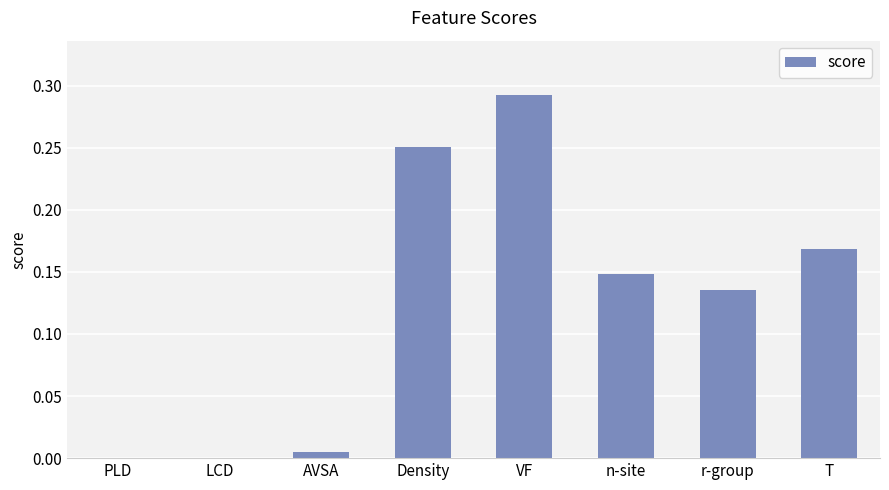

What is the sum of all values?

1.0